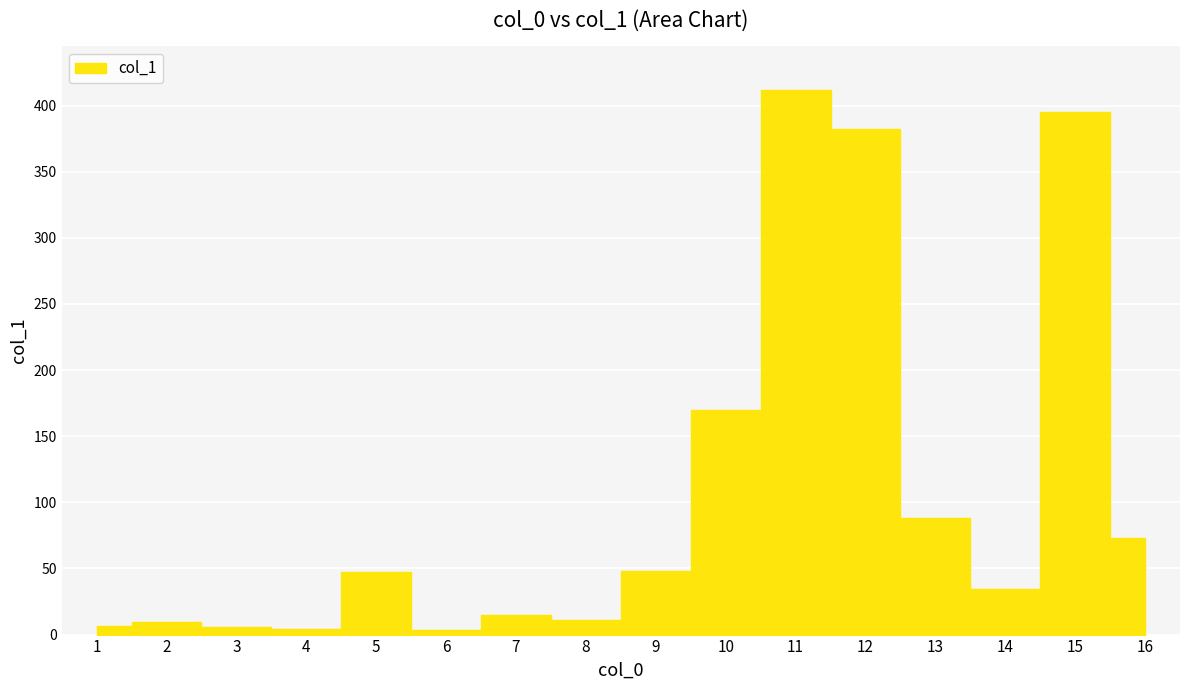

The chart shows a value of 9.4 at 1. True or false?

False